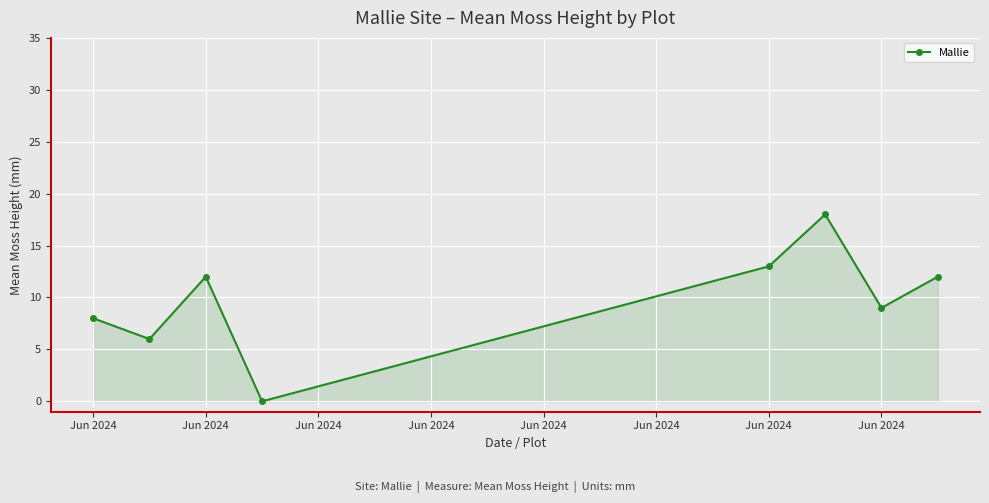

True or false: there are more than 0 points higher than both neighbors.

True